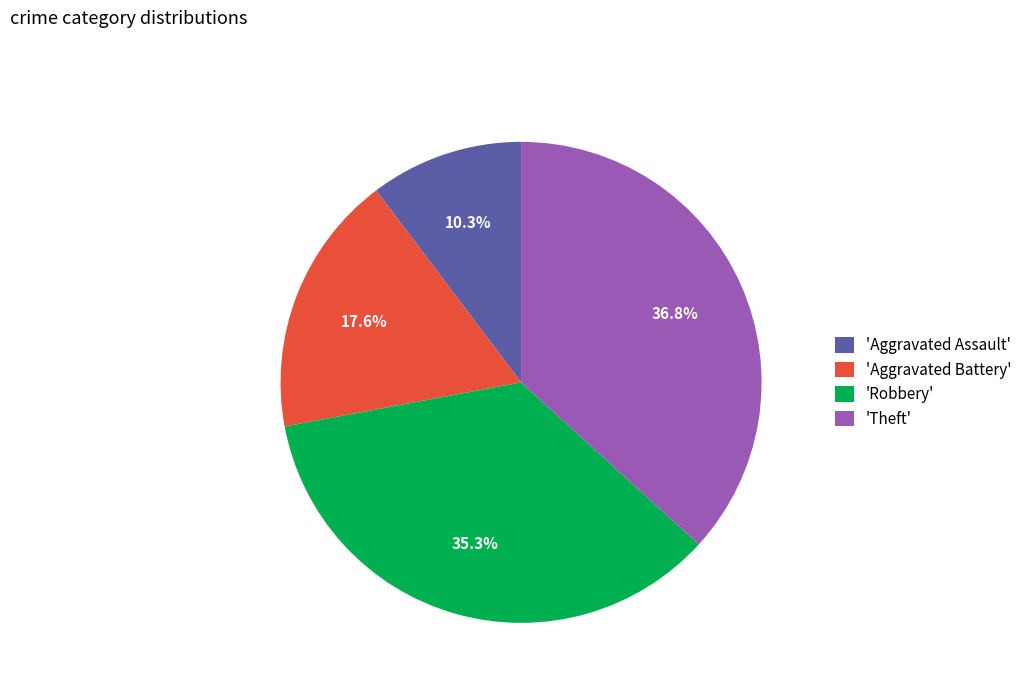

To the nearest percent, what is the difference between the largest and smallest slice percentages?

26%